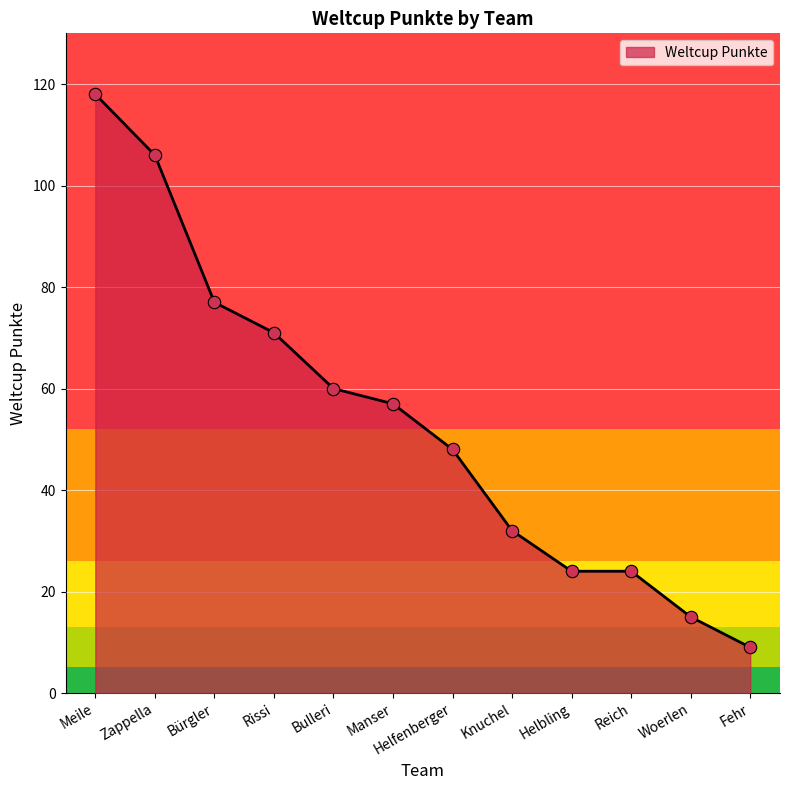

What is the ratio of the value at Rissi to the value at Woerlen?

4.7